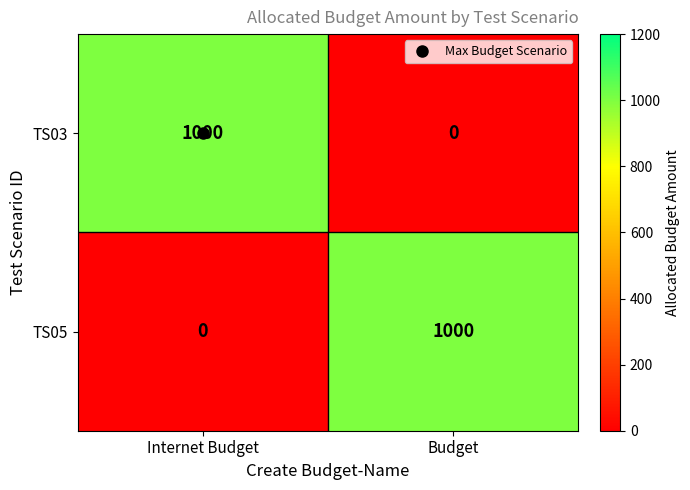

The TS05 series shows 1484 at Budget. True or false?

False